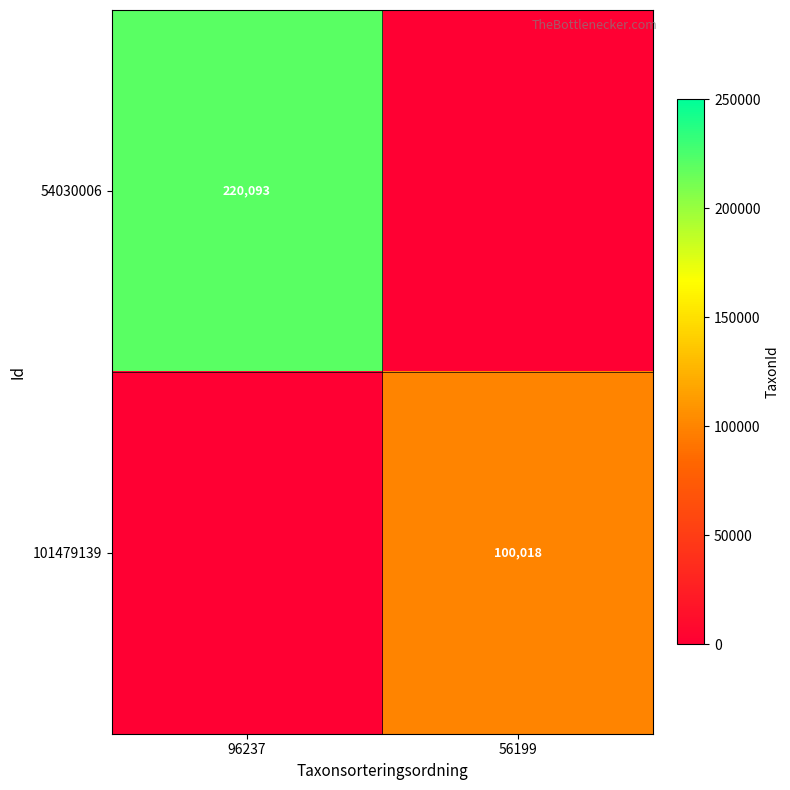

The value of 101479139 at 56199 is 159690. True or false?

False